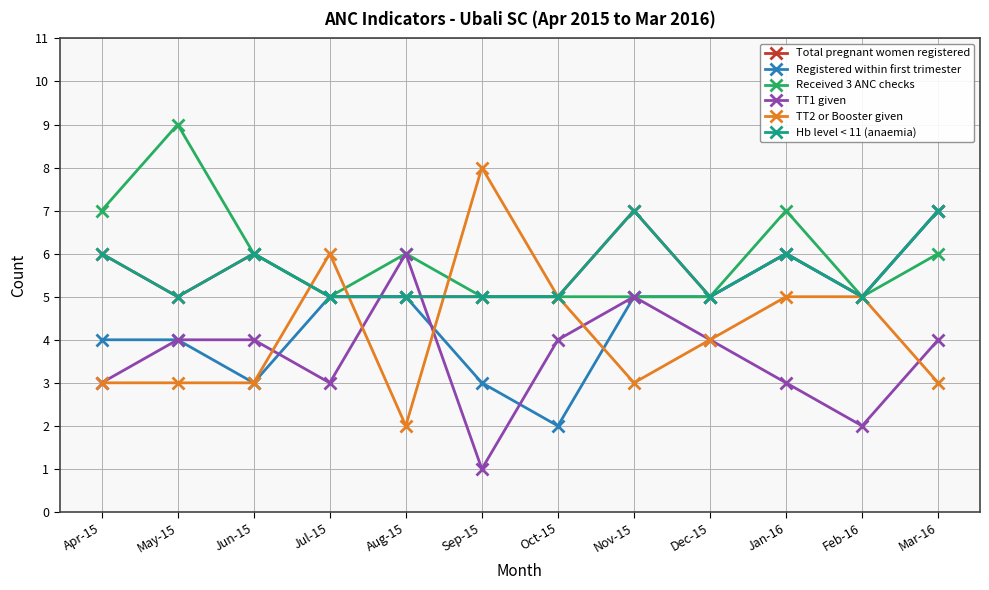

True or false: Total pregnant women registered and Registered within first trimester intersect in this chart.

False